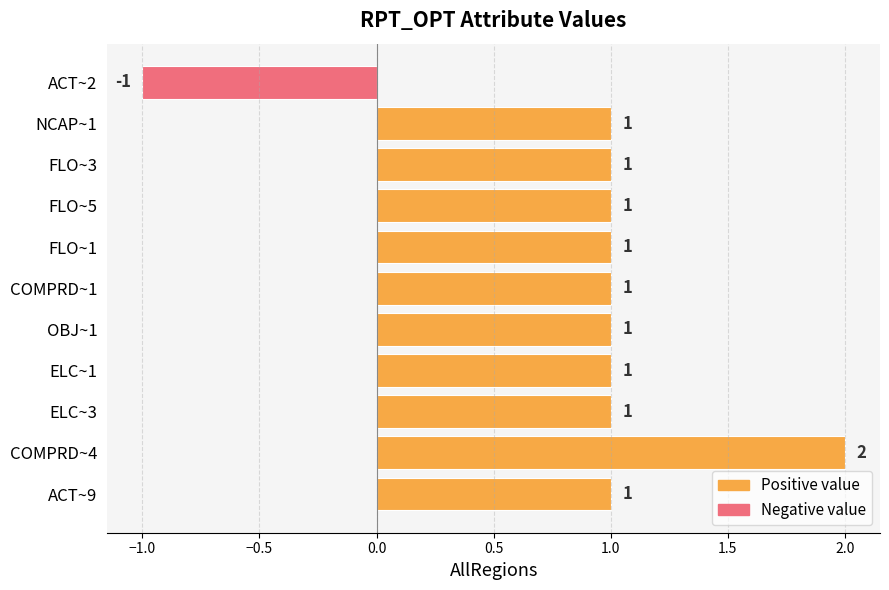

What is the label of the 1st bar from the bottom?

ACT~9